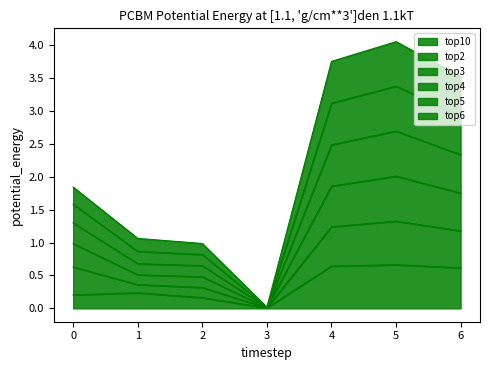

True or false: top10 has a value of 0.9 at 6.

False